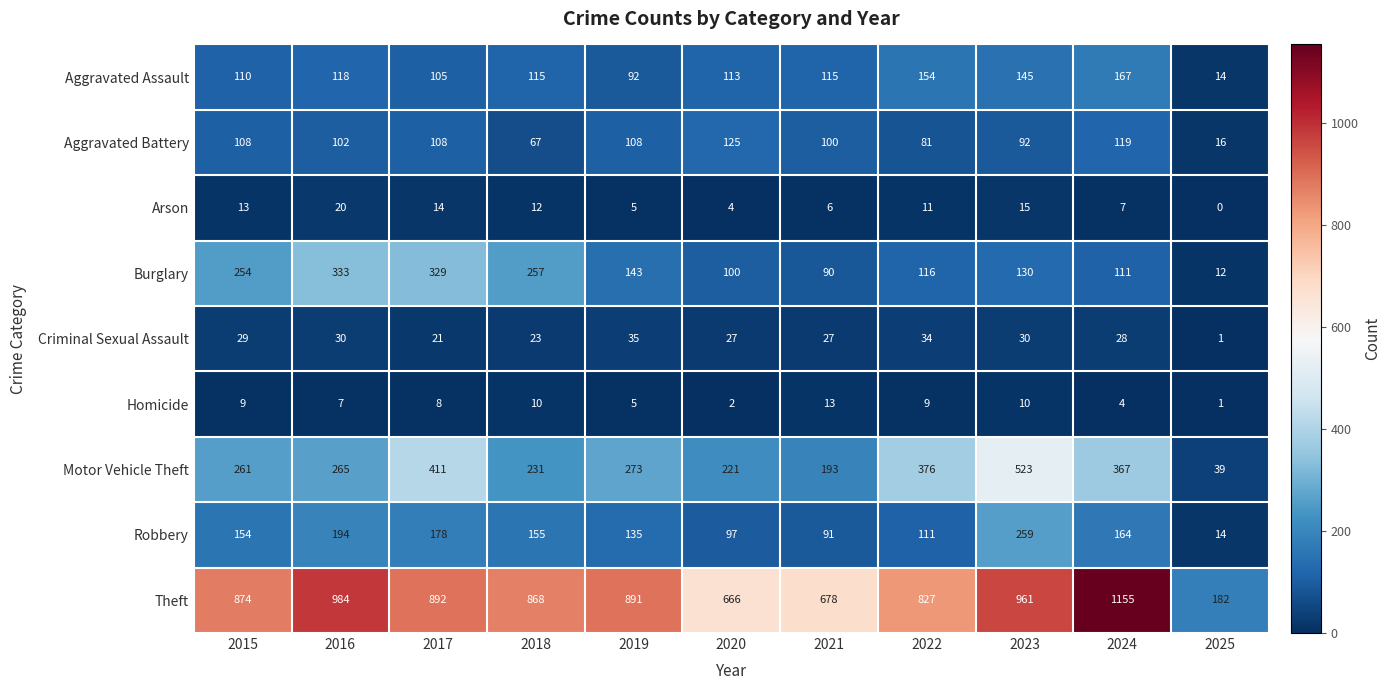

What is the maximum value shown in the chart?

1155